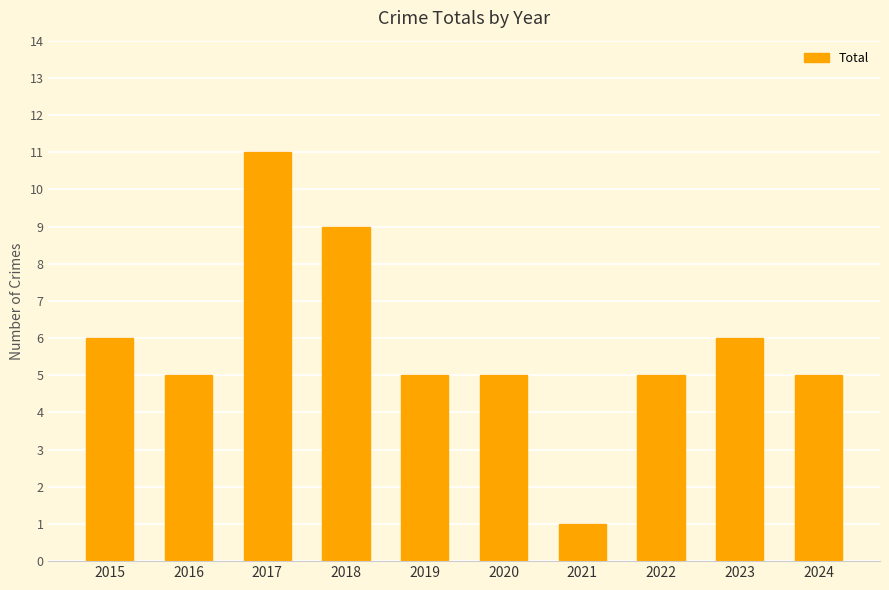

Approximately how many times larger is the value at 2020 compared to 2017?

0.5